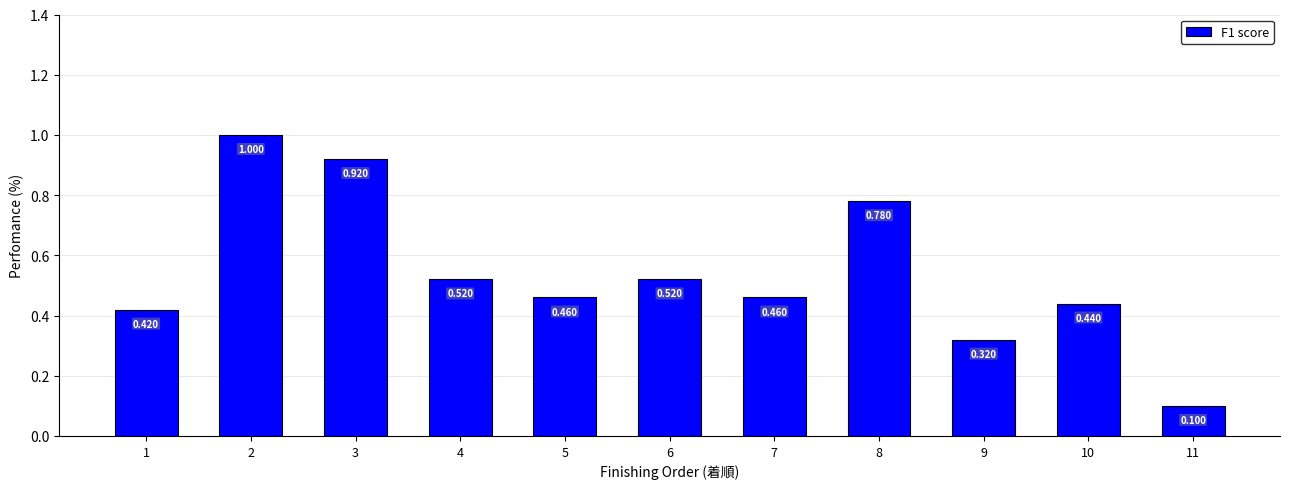

Are the bars grouped side by side (vs. stacked)?

No